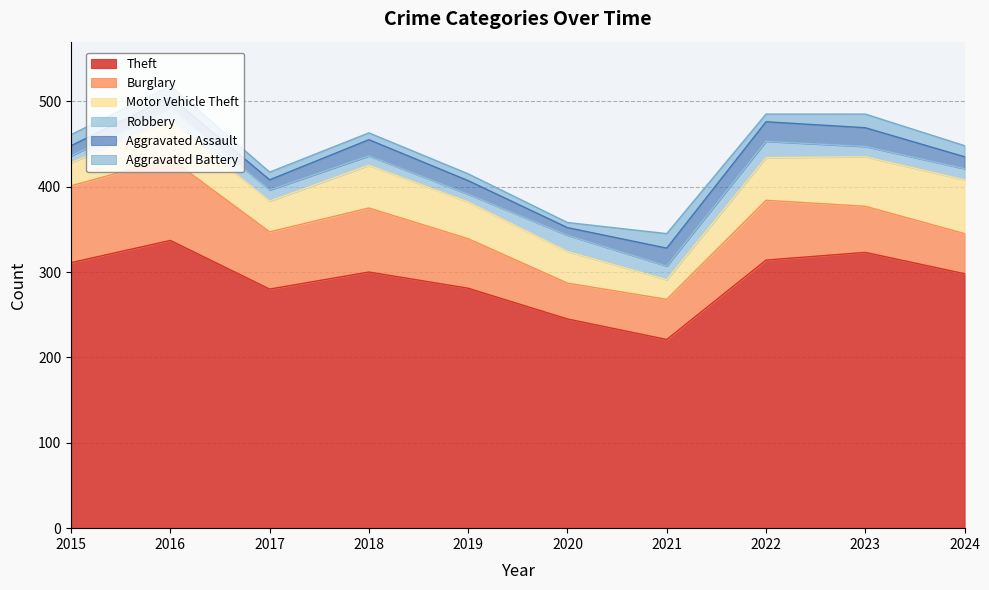

How many interior local valleys does the Aggravated Battery series have?

2